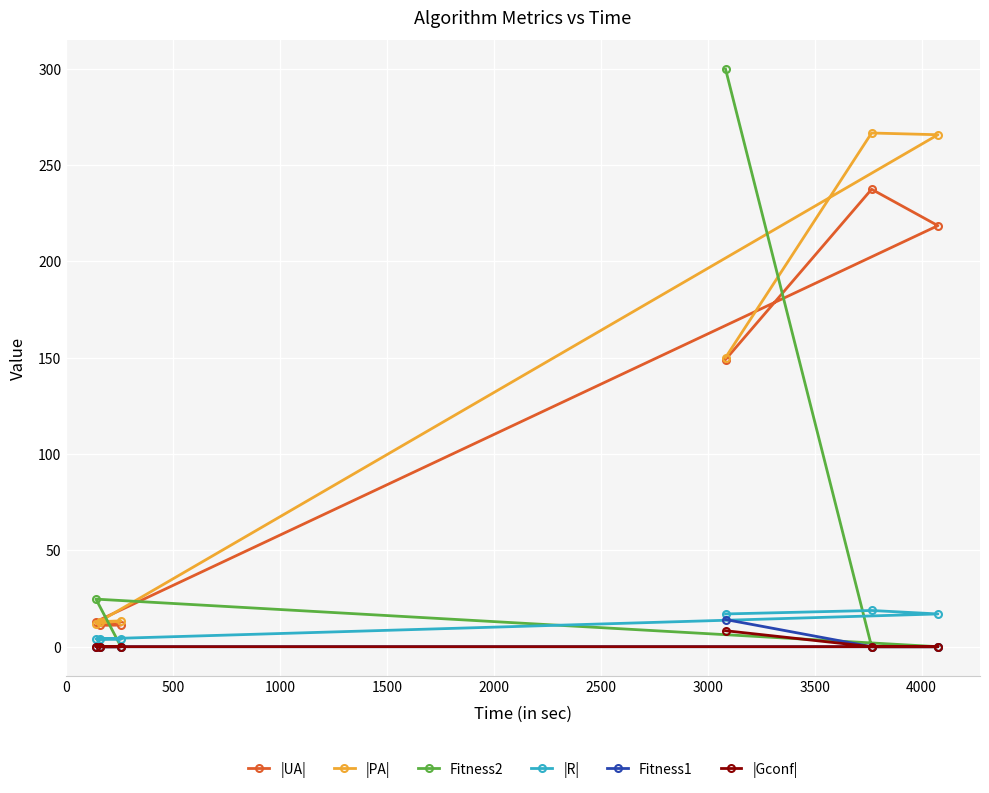

True or false: |PA| and |Gconf| cross at least once.

False